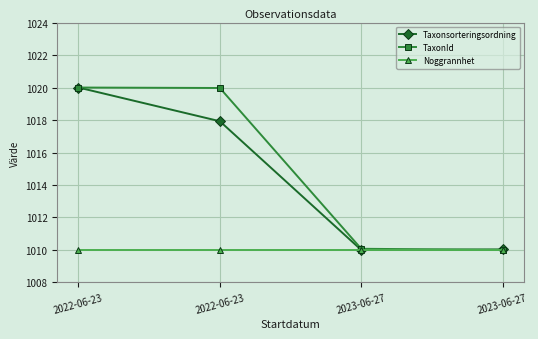

What is the maximum value for TaxonId?

1020.0